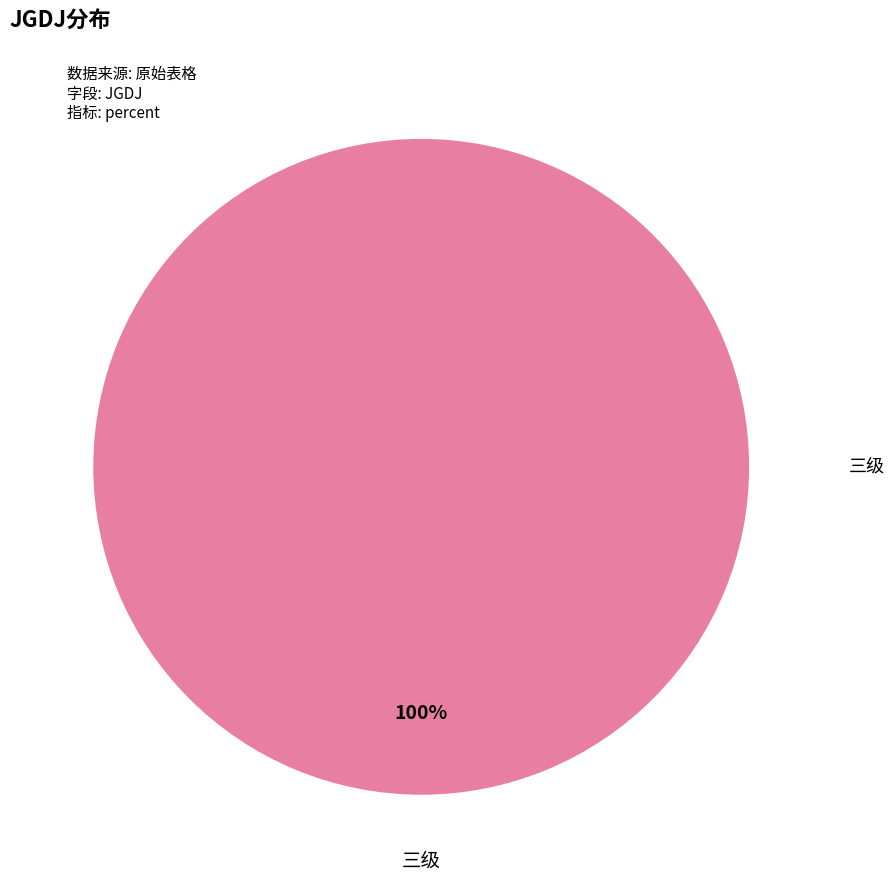

Count the number of slices in the pie.

1